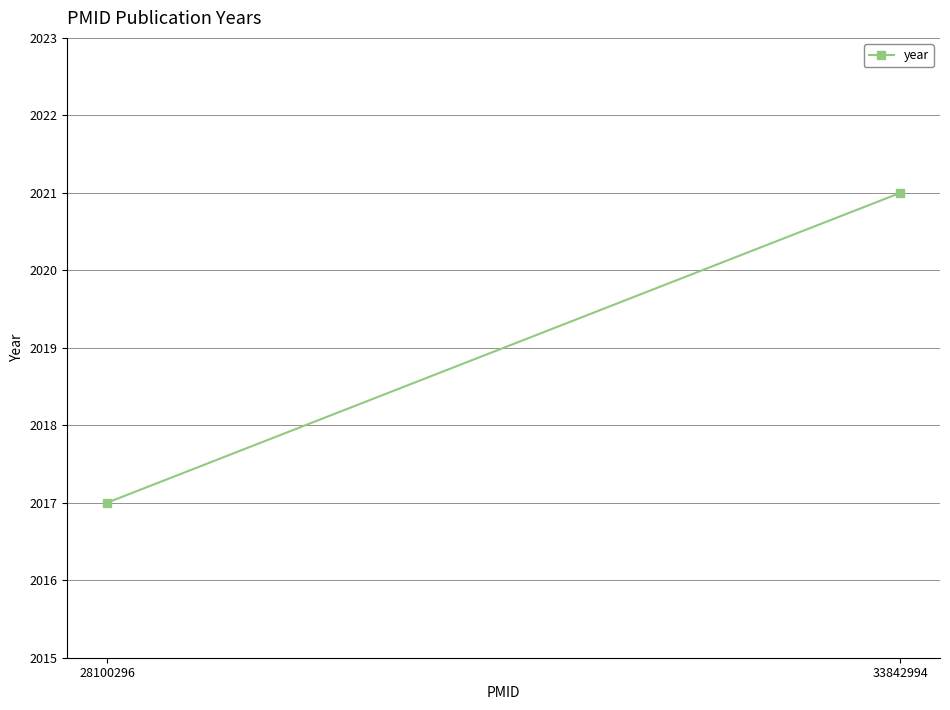

How many lines are shown in the chart?

1